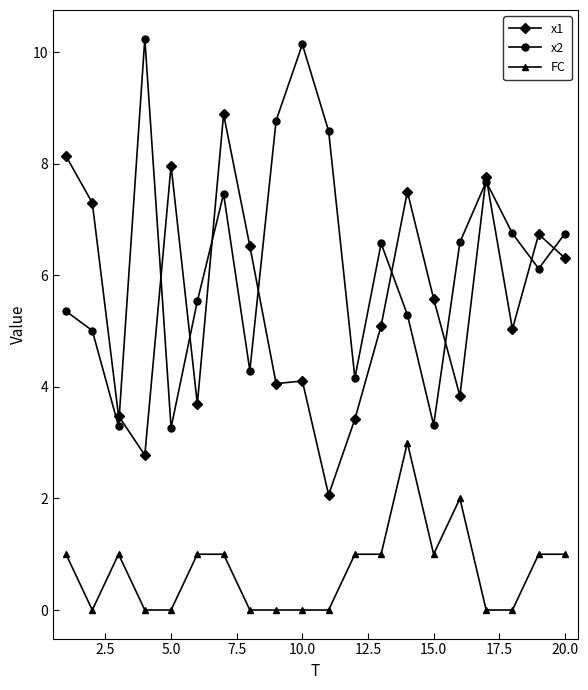

What is the maximum value for FC?

3.0